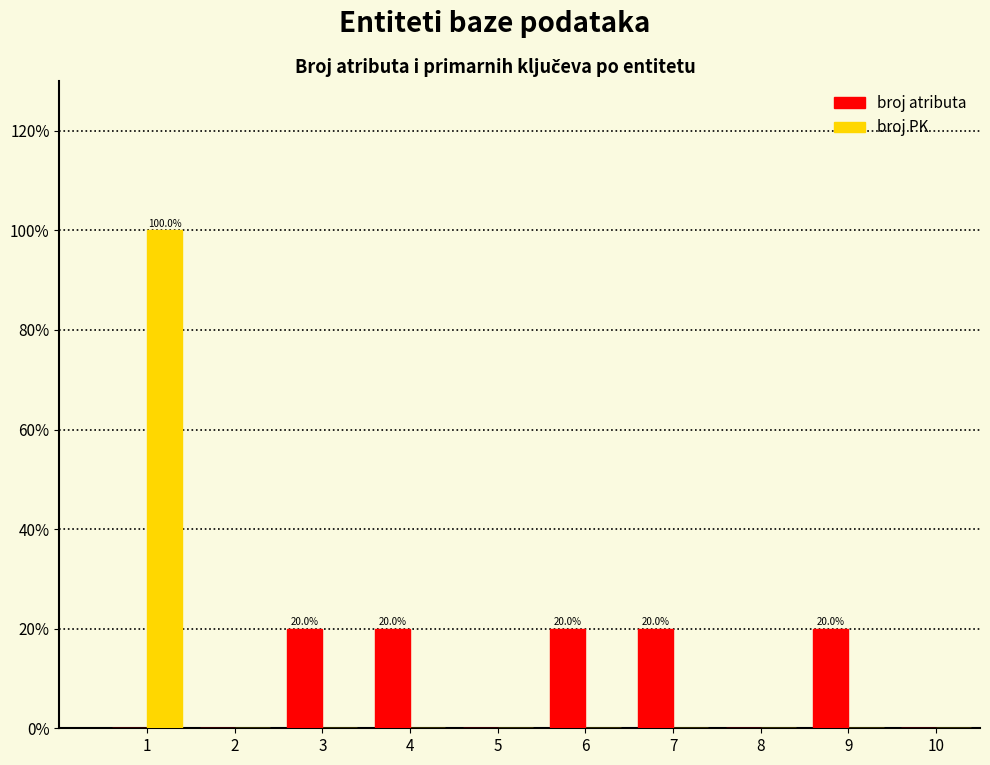

Reading left to right, what are all the values shown in this chart?

broj atributa: 1=0	2=0	3=20	4=20	5=0	6=20	7=20	8=0	9=20	10=0
broj PK: 1=100	2=0	3=0	4=0	5=0	6=0	7=0	8=0	9=0	10=0